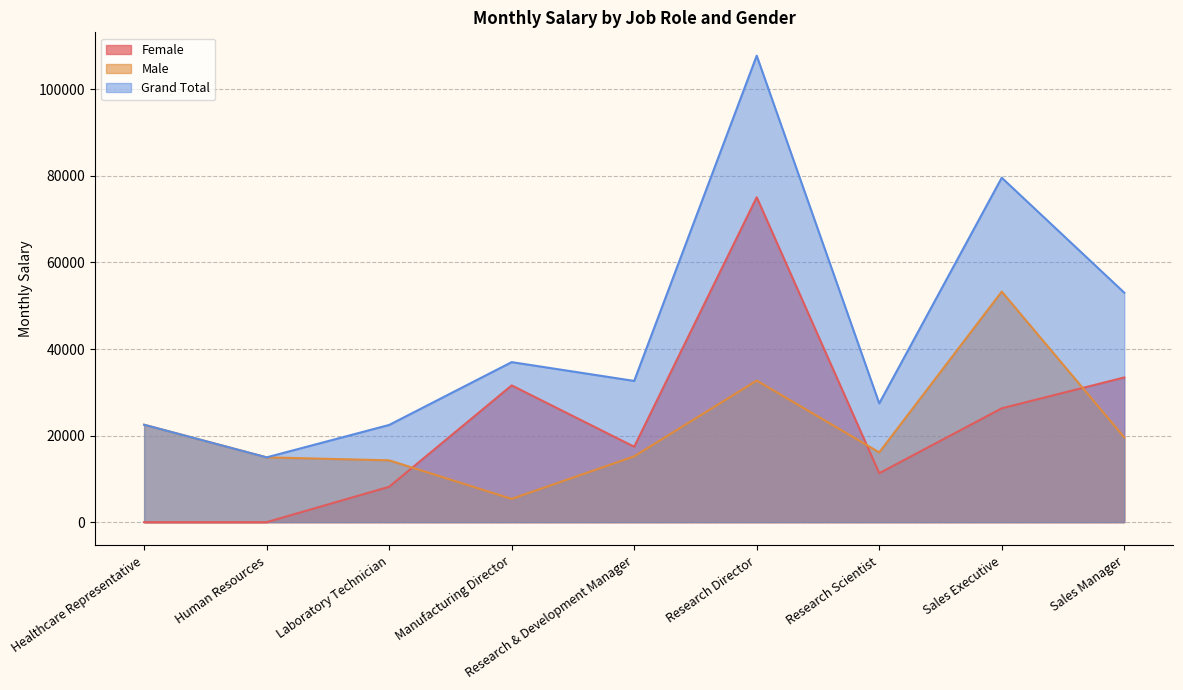

What are all the series names shown in the legend?

Female, Male, Grand Total